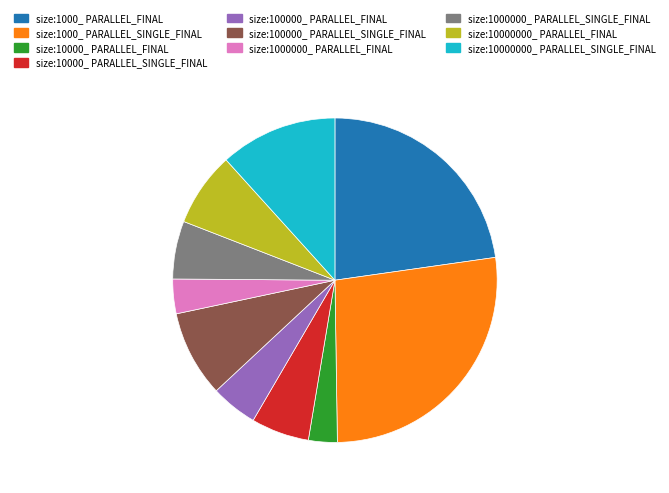

Count the number of slices in the pie.

10